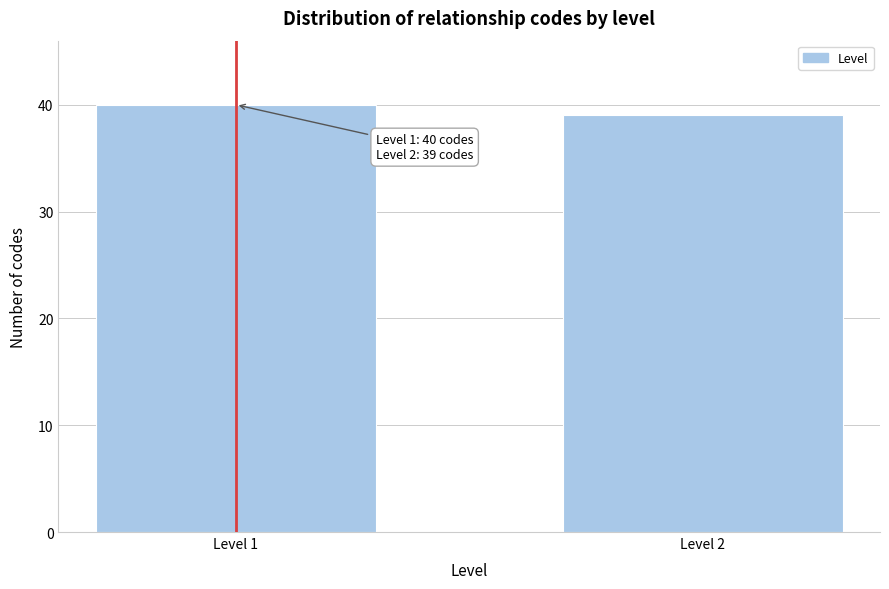

Reading left to right, extract all data points from this chart.

Level 1=40	Level 2=39